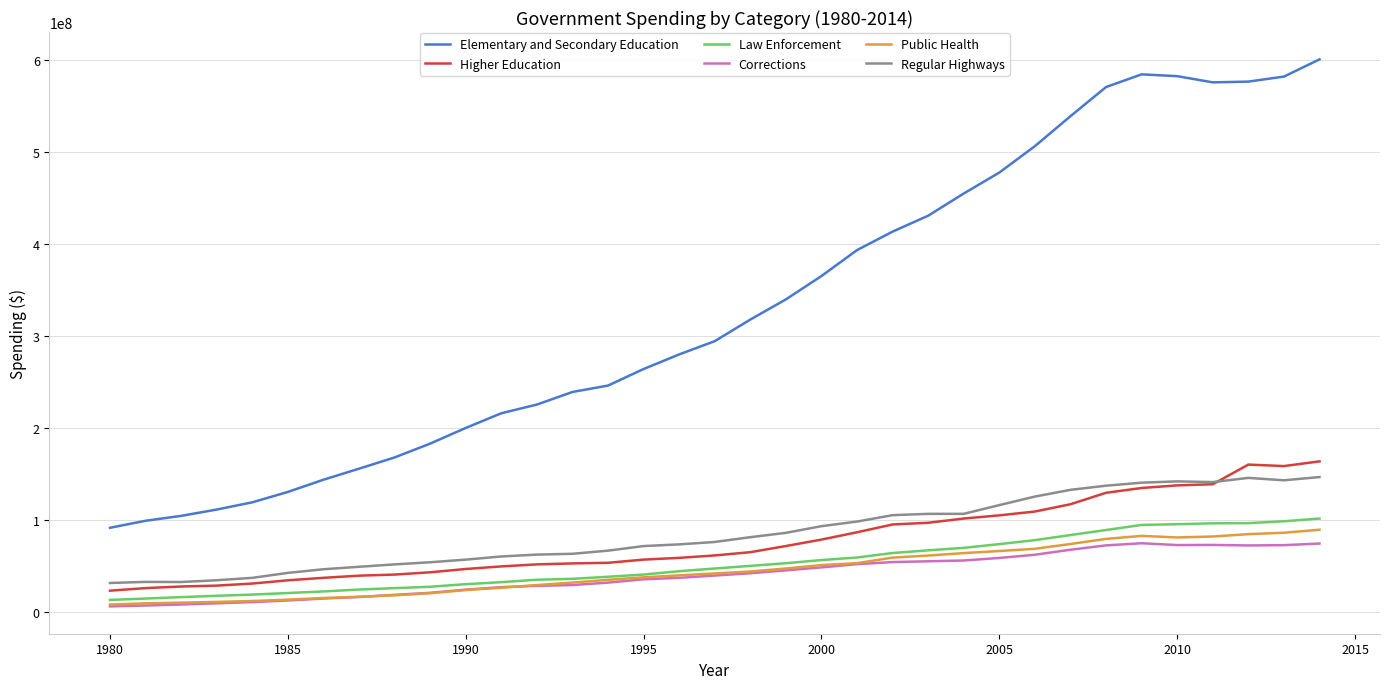

What is the greatest value displayed?

601189209